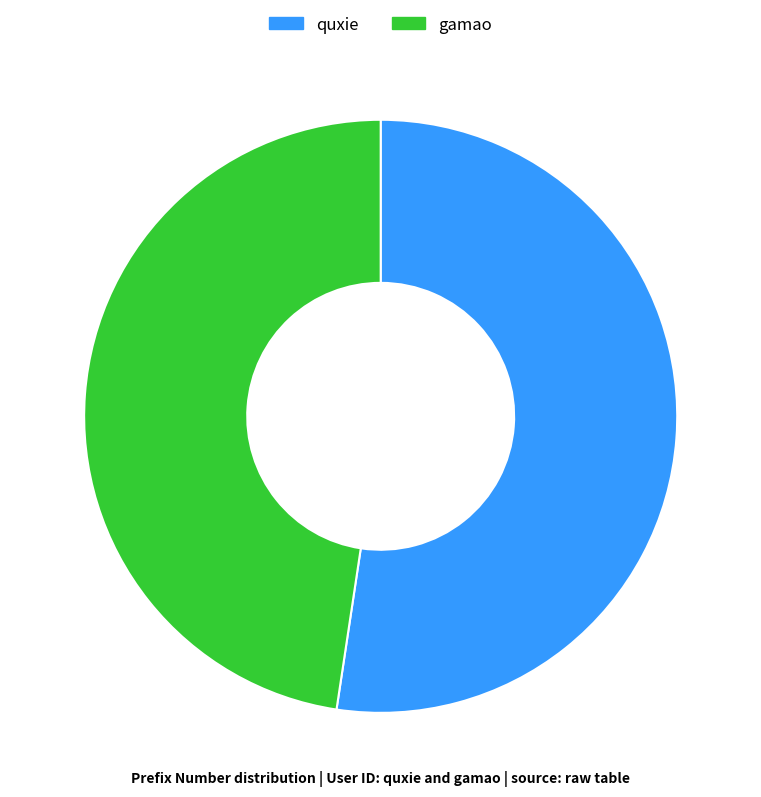

Combined, do gamao and quxie account for over 50%?

Yes